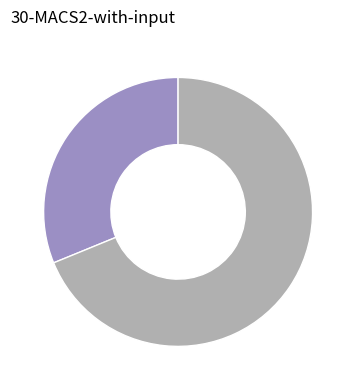

Does any single category account for the majority?

Yes